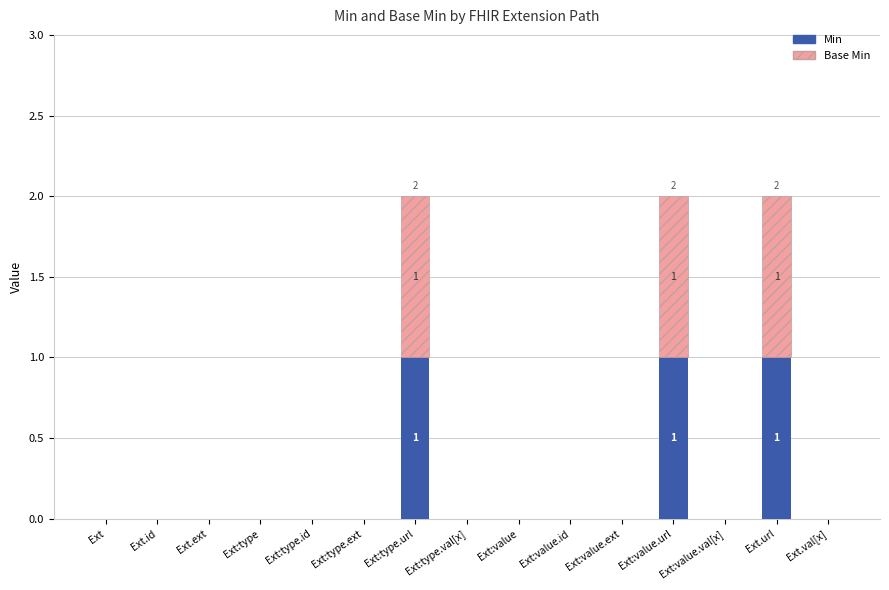

The value of Min at Ext.id is 0. True or false?

True